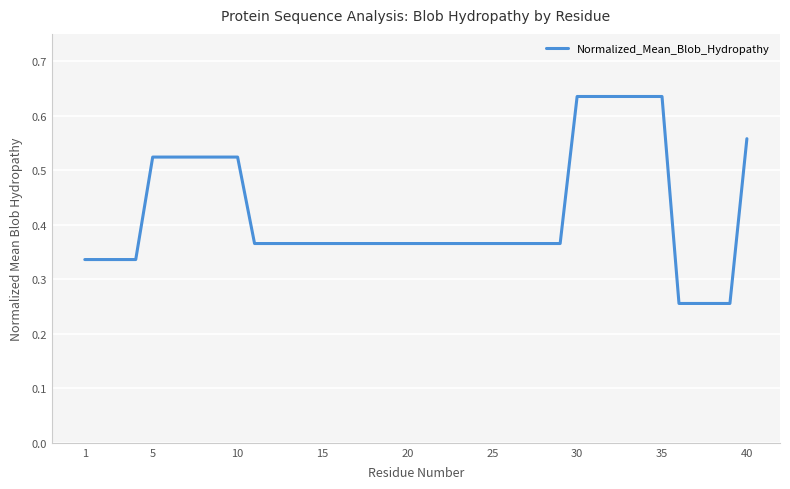

Does the chart have visible grid lines?

Yes